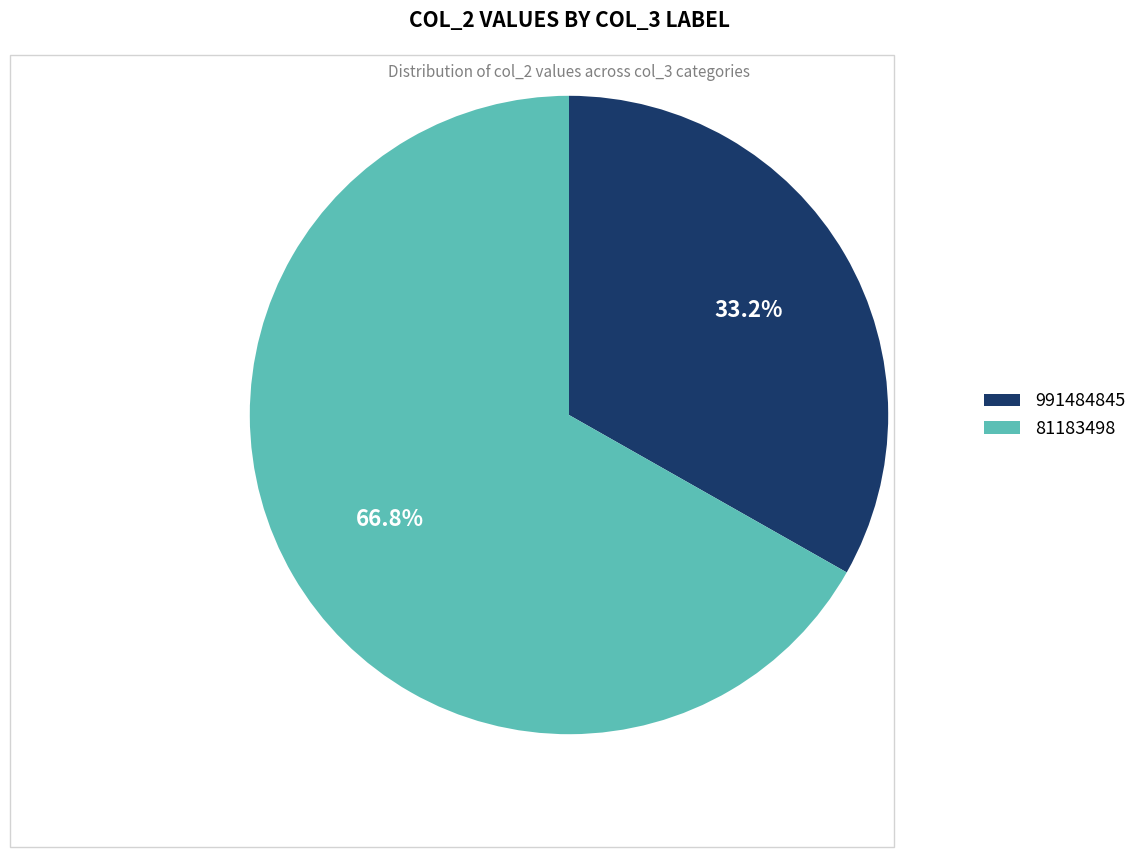

What is the total percentage of 991484845 and 81183498?

100.0%